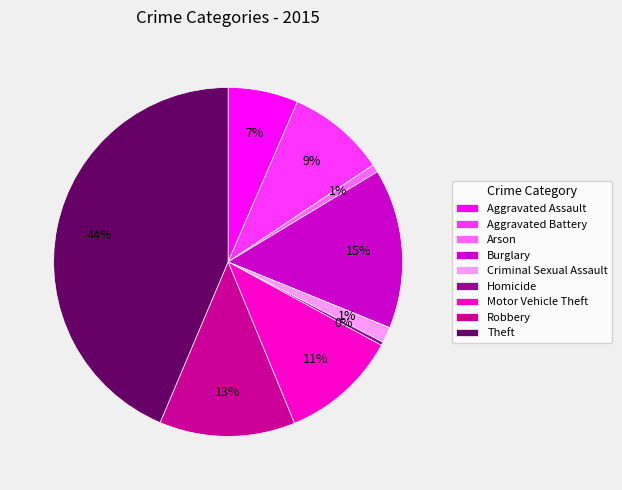

To the nearest percent, what is the average slice percentage?

11%